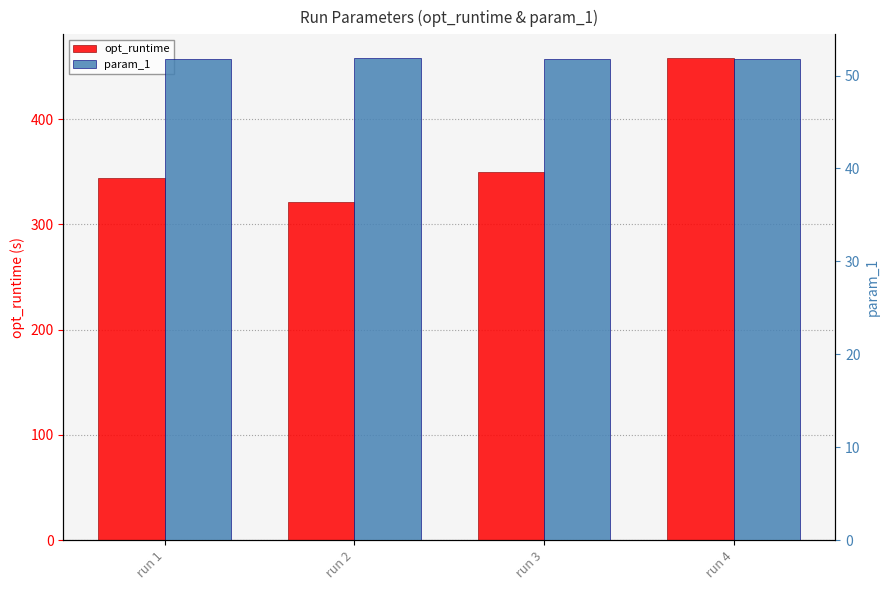

The param_1 series shows 15.2 at run 2. True or false?

False